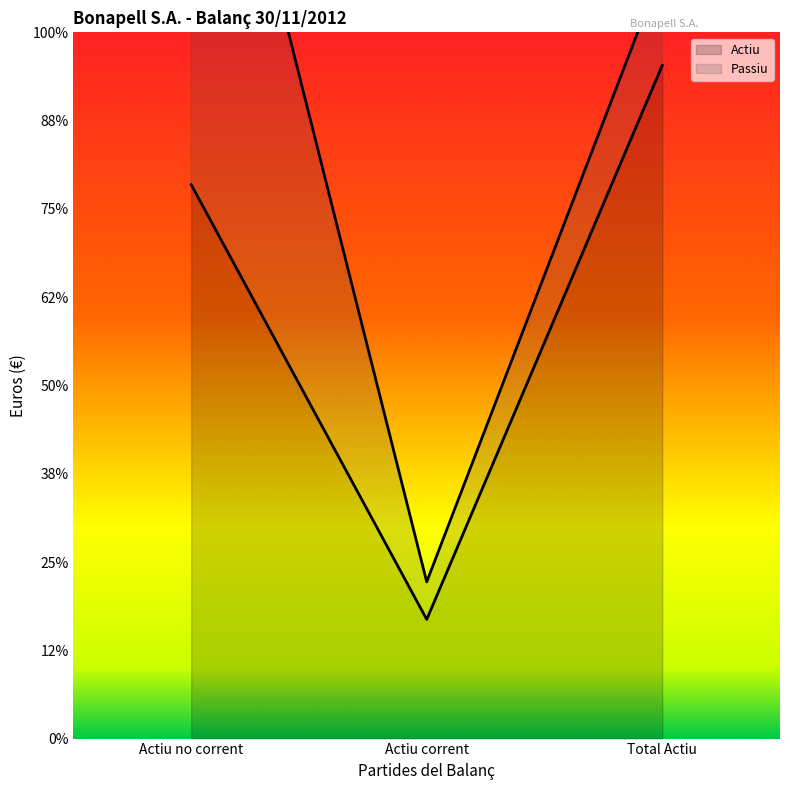

Reading left to right, extract all data points from this chart.

12550000	2700000	15250000